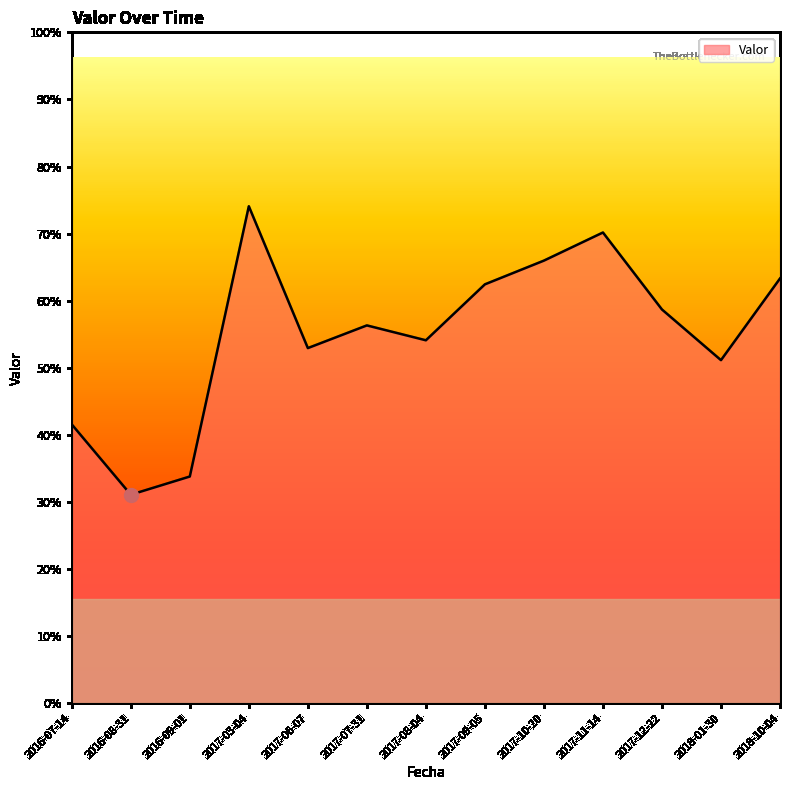

Is this an area chart (filled region under the line)?

Yes